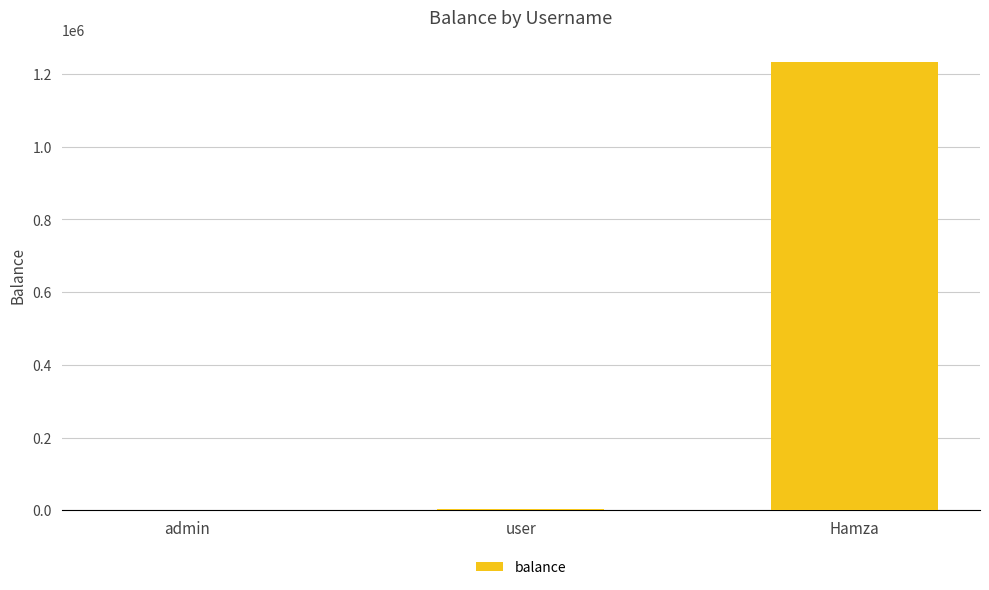

What is the average value?

412271